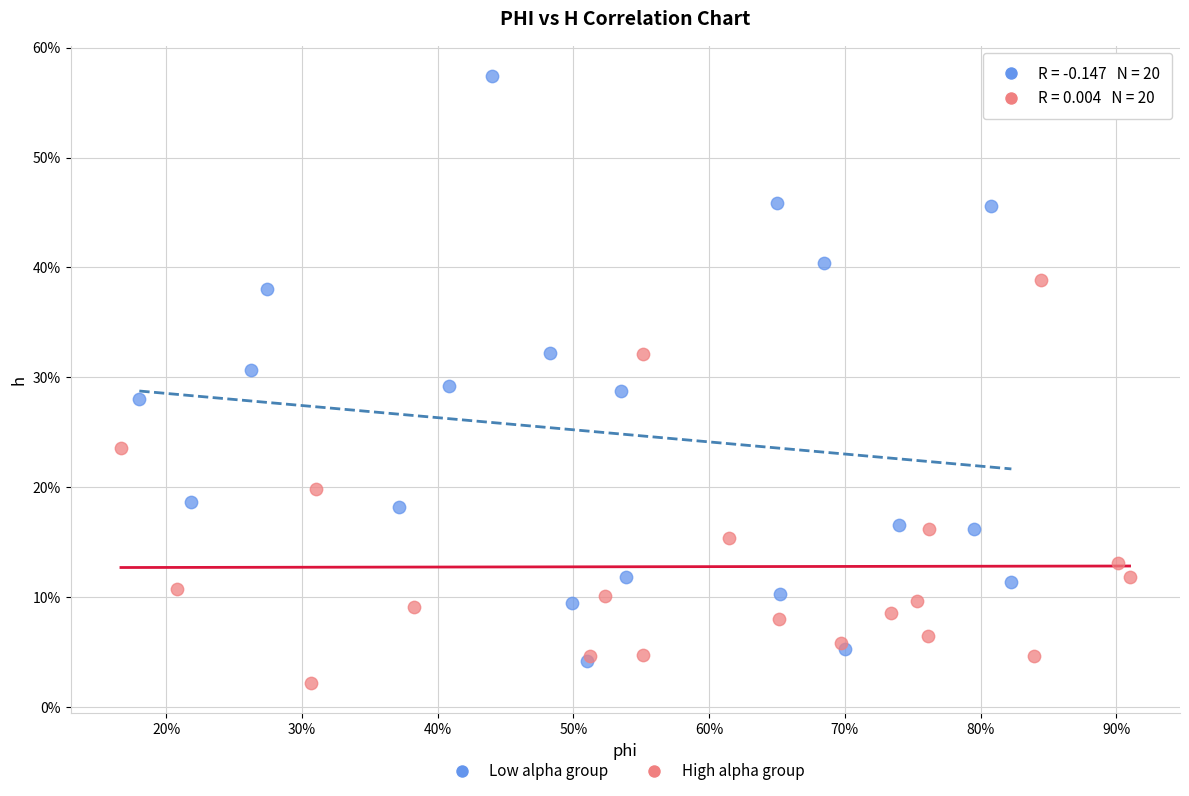

What are all the series names shown in the legend?

Low alpha group, High alpha group